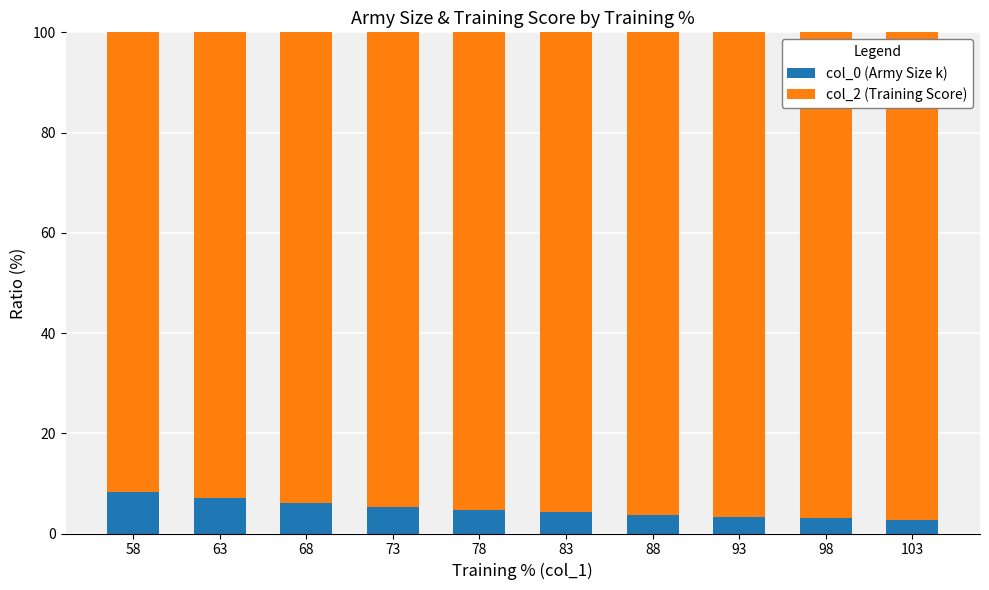

What is the average value of the col_0 (Army Size k) series?

4.9